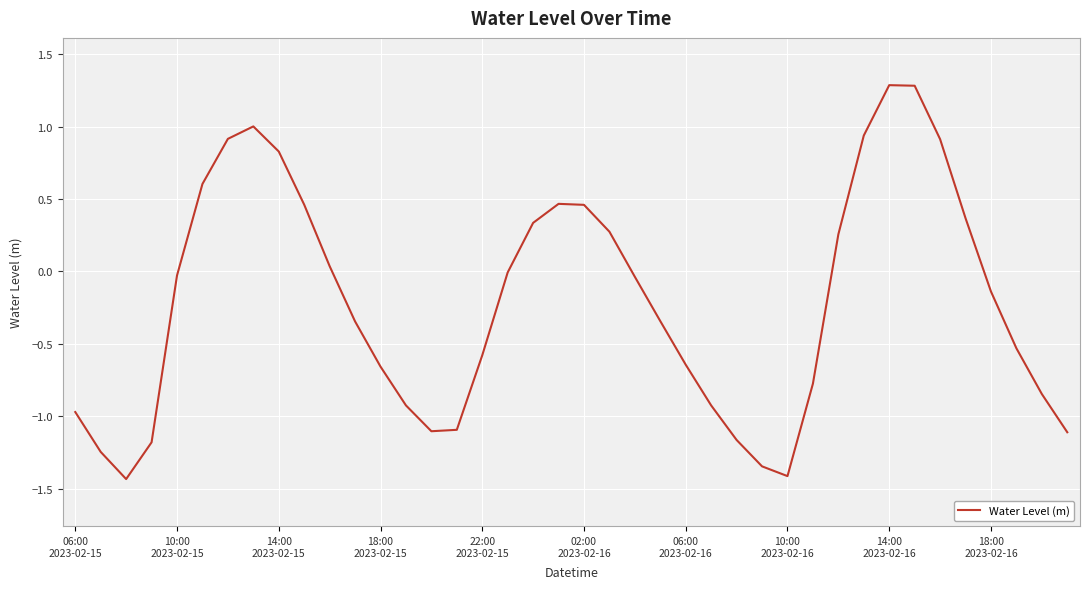

Count the number of data series in this chart.

1